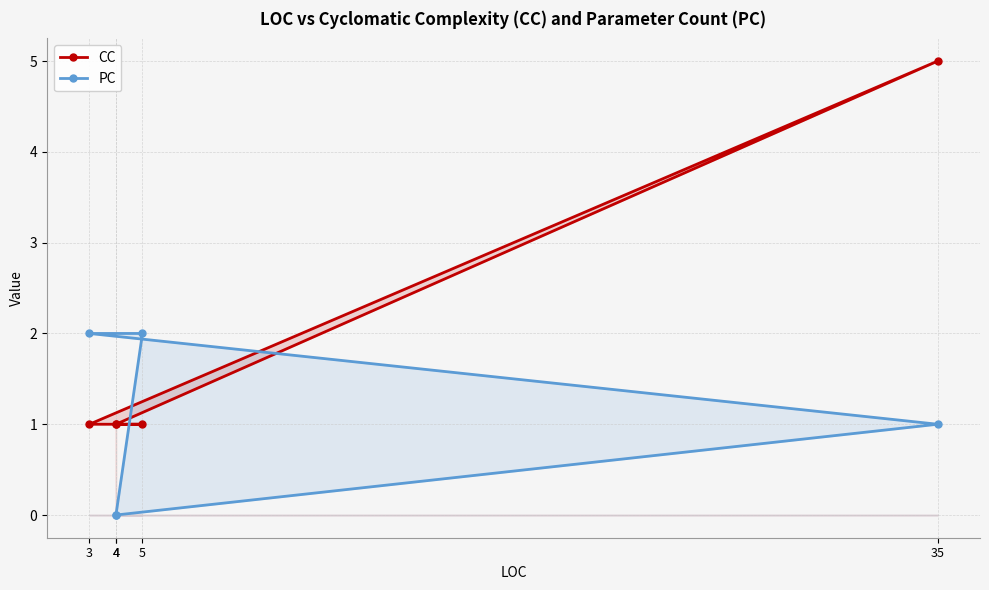

Where does the PC series first go above 1?

3